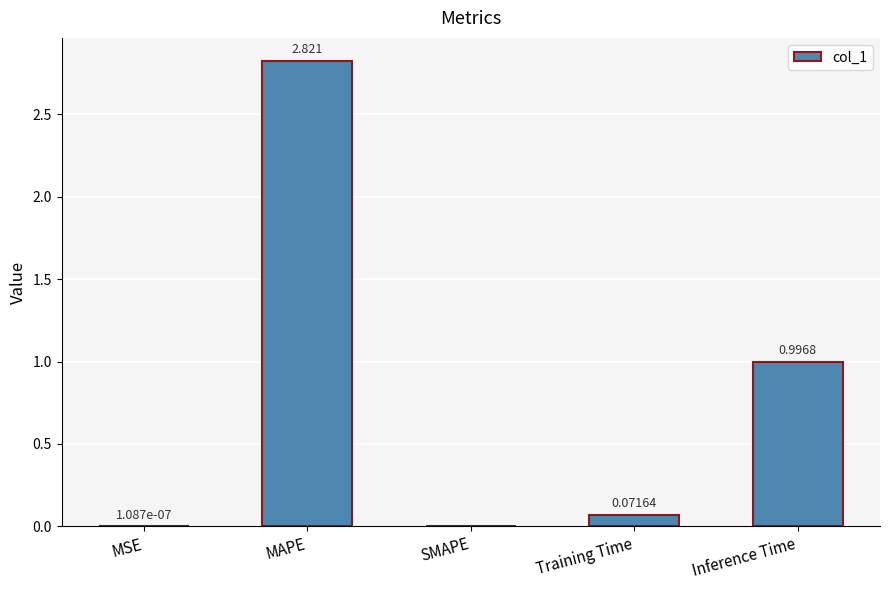

How many categories are shown in the chart?

5